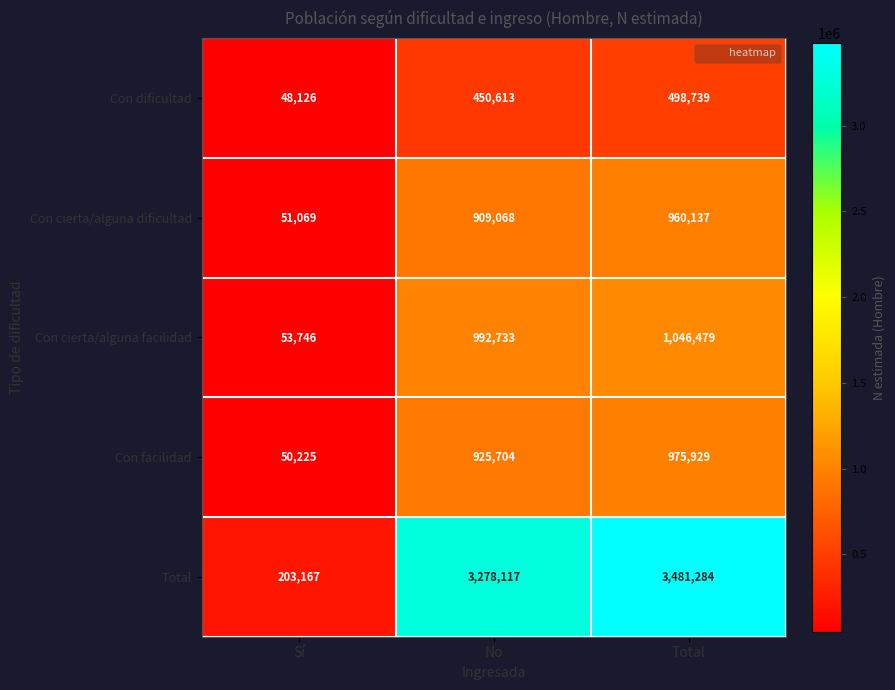

What is the spread (max minus min) of values at No?

2827504